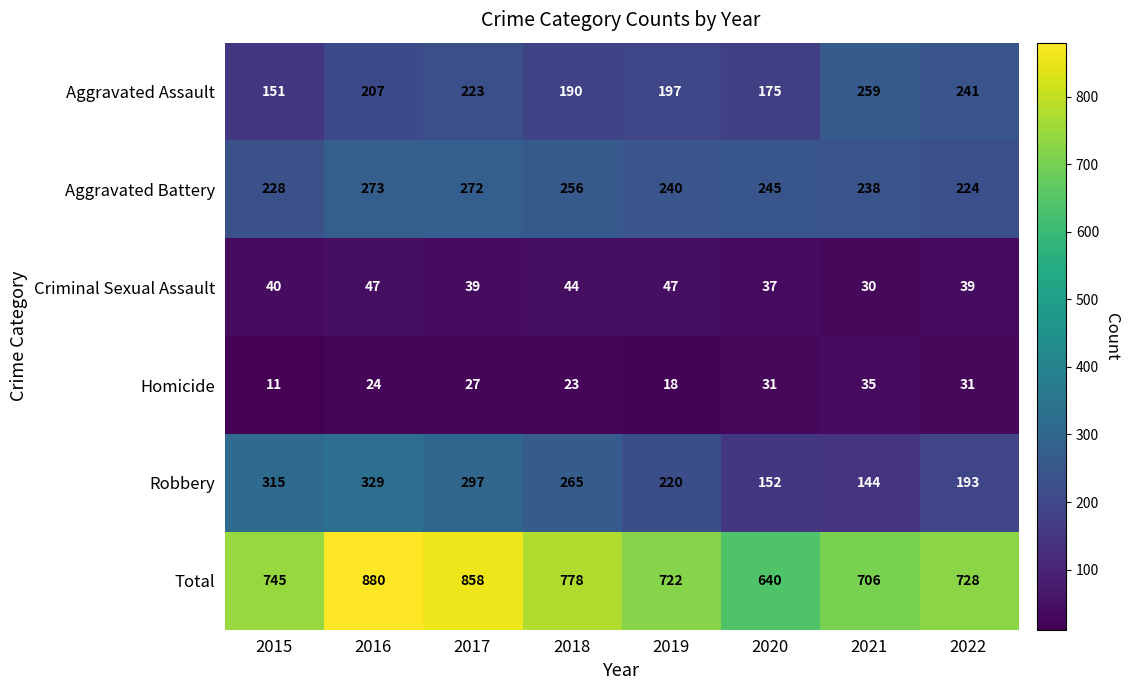

Which label corresponds to the smallest value in the chart?

2015